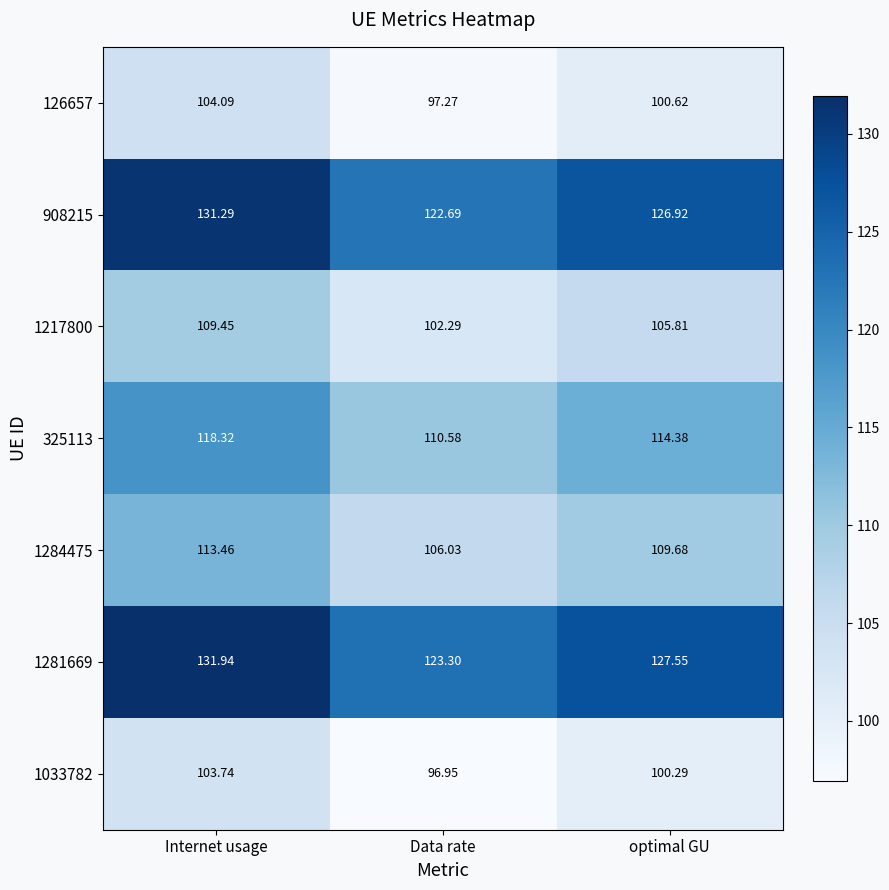

Rank the categories by 1033782 value from lowest to highest.

Data rate, optimal GU, Internet usage